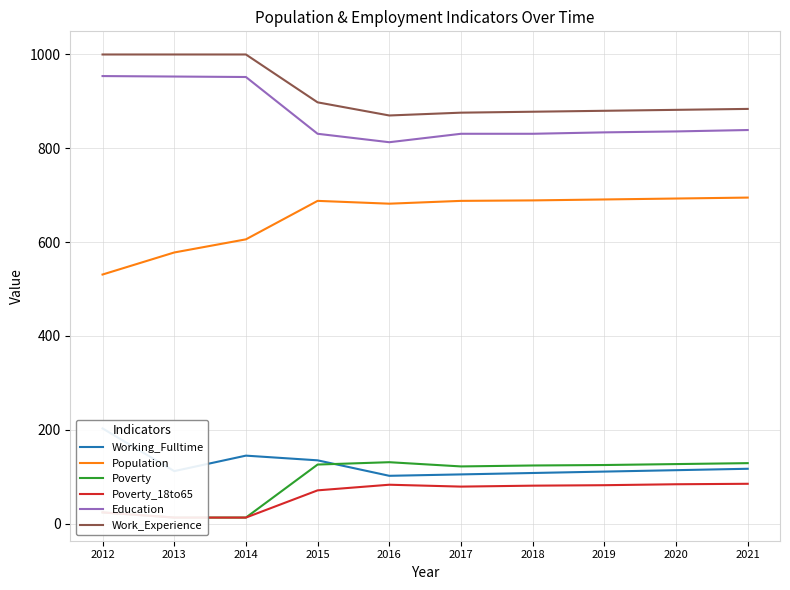

What is the smallest value displayed?

13